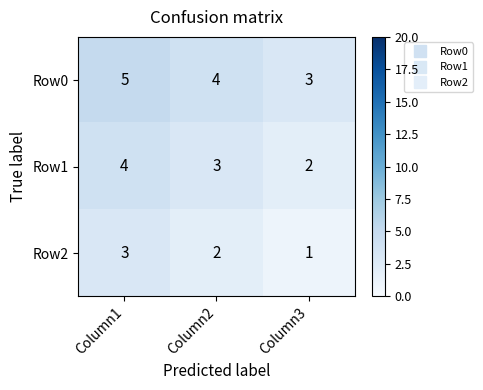

At which category is the sum across all series the highest?

Column1